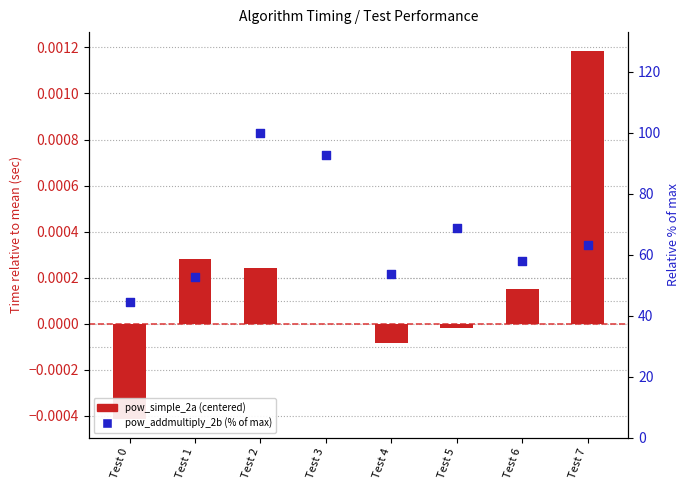

Which series contains the lowest Y value?

pow_simple_2a (centered)